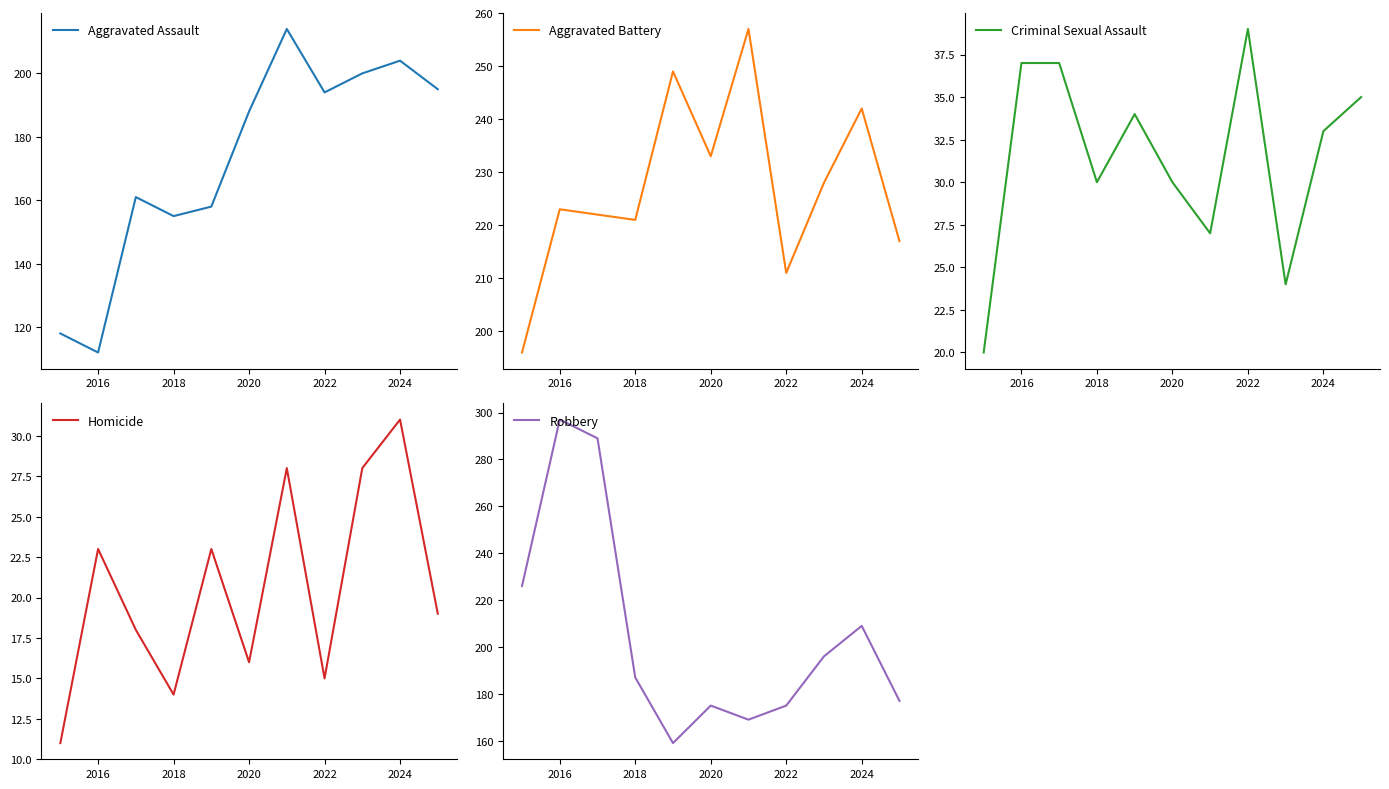

True or false: Aggravated Battery and Total intersect in this chart.

False